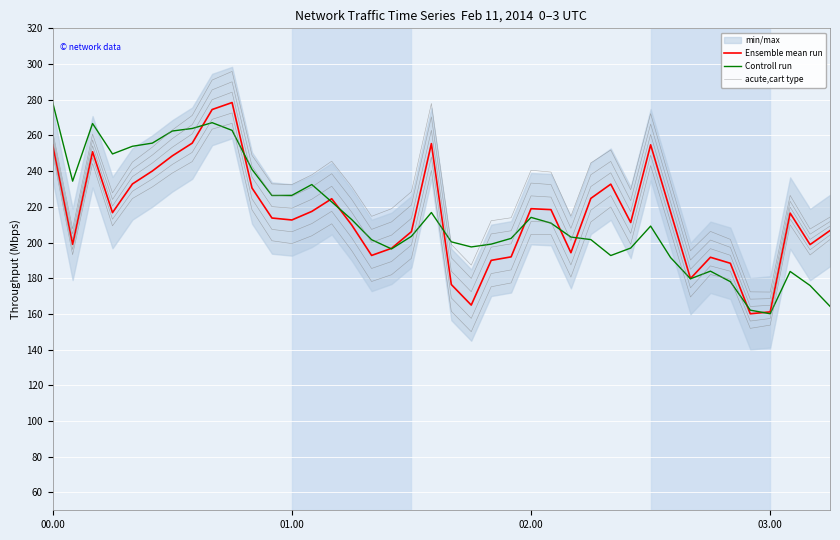

What is the value of the Controll run point at the 32nd from the left?

191.6